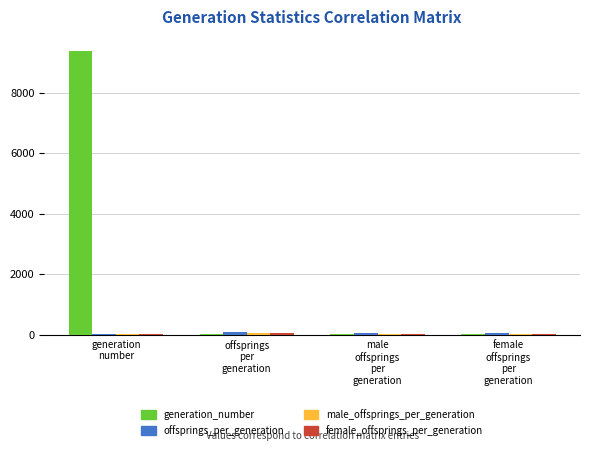

The generation_number series shows 8.6 at female
offsprings
per
generation. True or false?

True